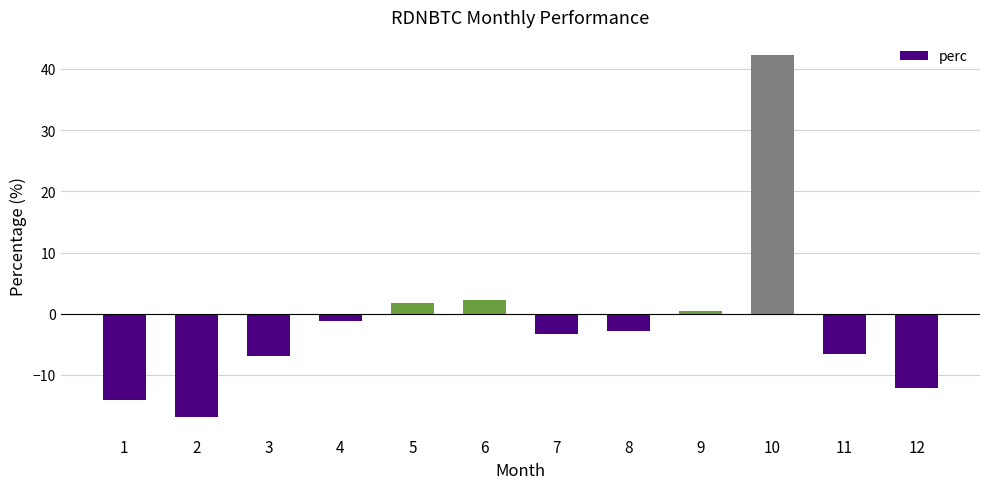

What is the greatest value displayed?

42.3